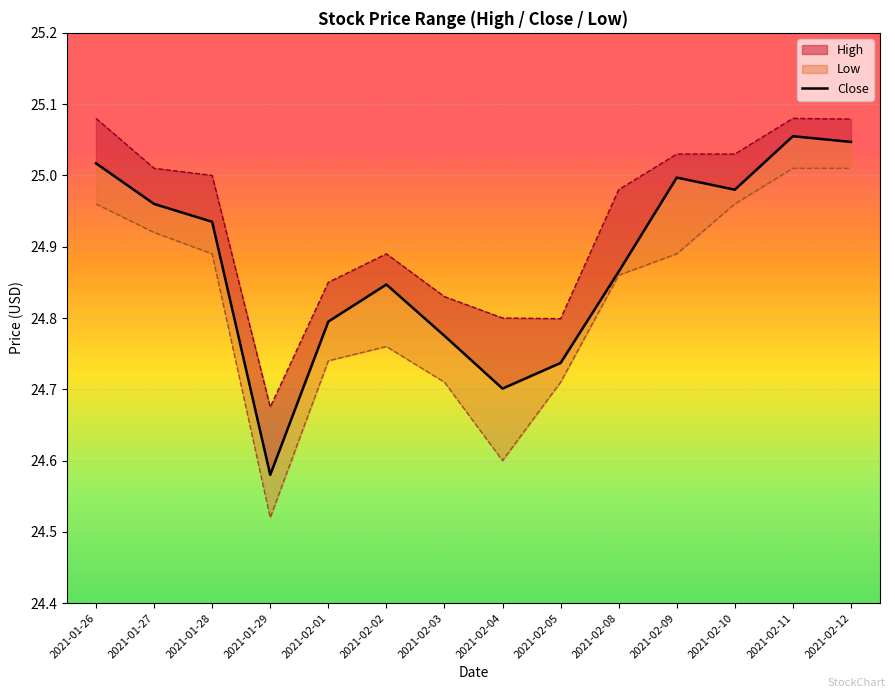

What is the change in value from 2021-01-26 to 2021-02-01?

-0.2